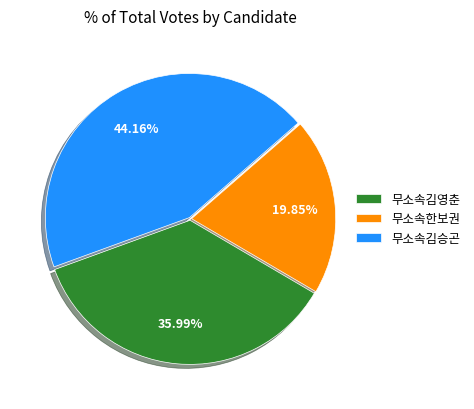

Is it true that 무소속김영춘 is 36% of the pie?

True